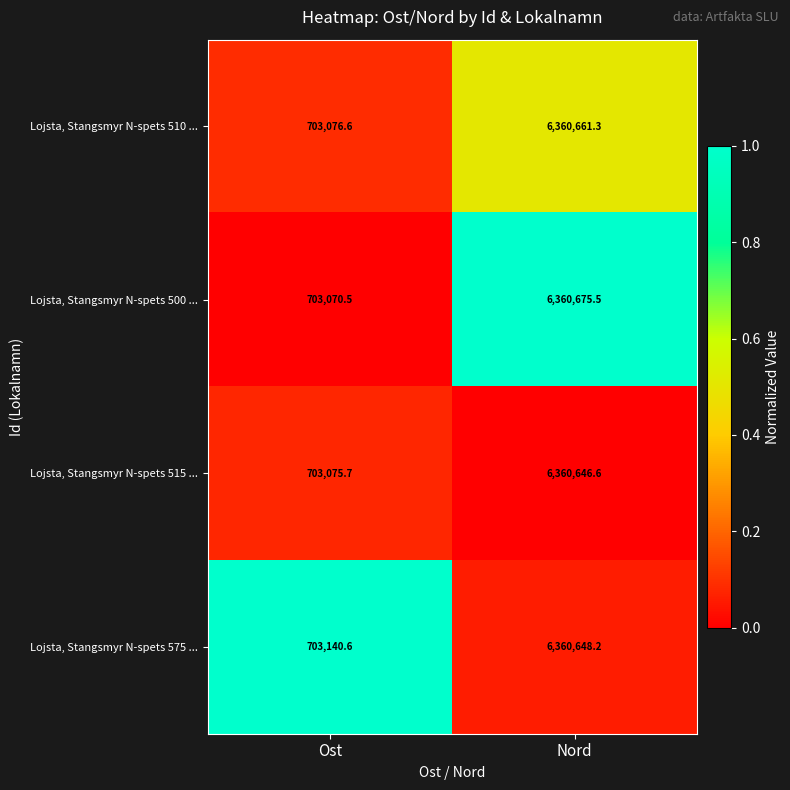

Reading left to right, extract all data points from this chart.

Lojsta, Stangsmyr N-spets 510 ...: 703076.6	6360661.3
Lojsta, Stangsmyr N-spets 500 ...: 703070.5	6360675.5
Lojsta, Stangsmyr N-spets 515 ...: 703075.7	6360646.6
Lojsta, Stangsmyr N-spets 575 ...: 703140.6	6360648.2